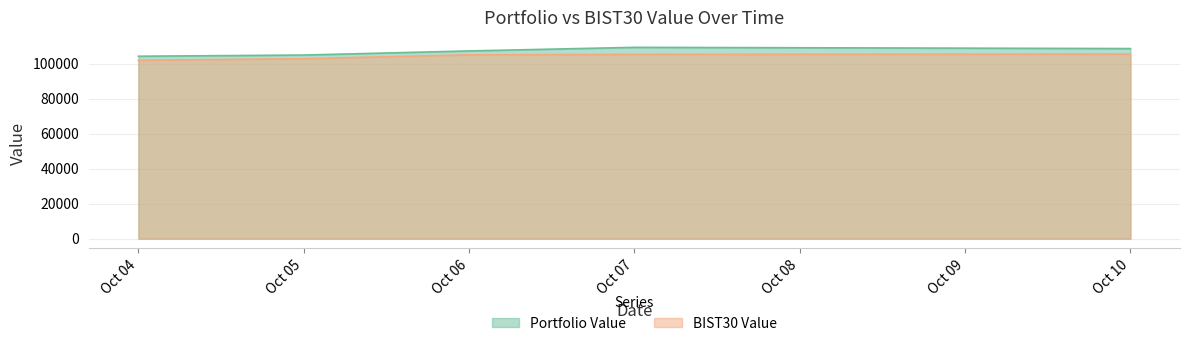

At how many categories does at least one series exceed 104859?

4